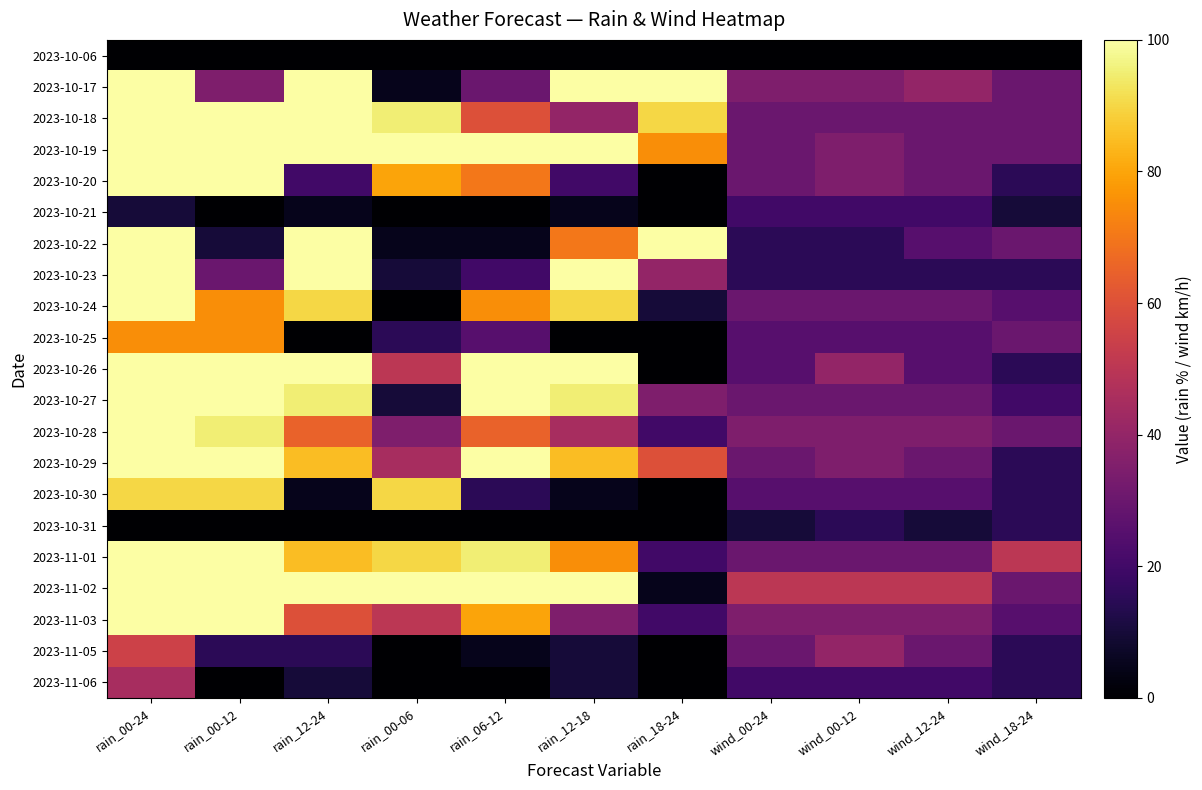

At how many categories does at least one series exceed 15?

11